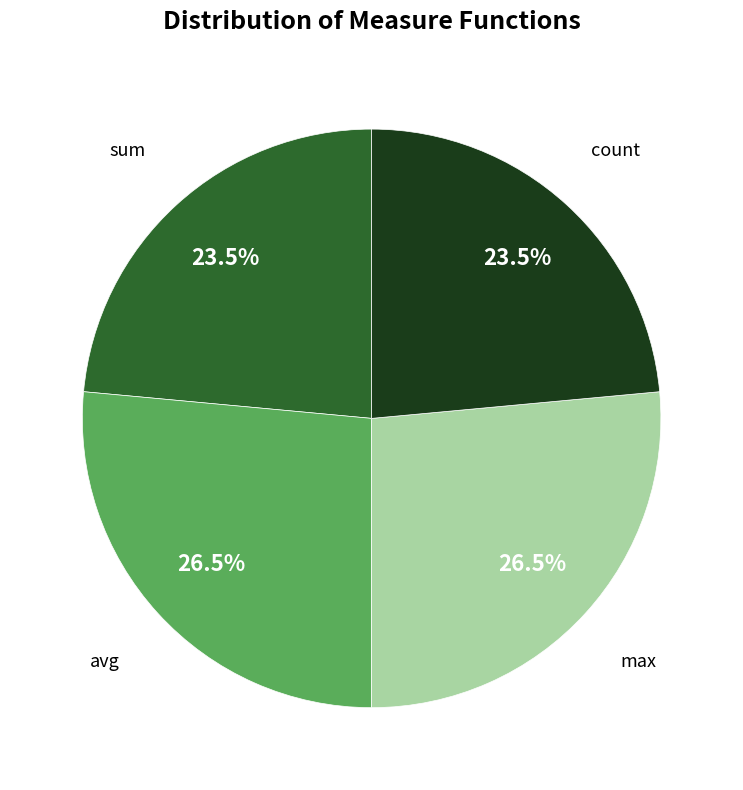

True or false: avg accounts for 37% of the total.

False